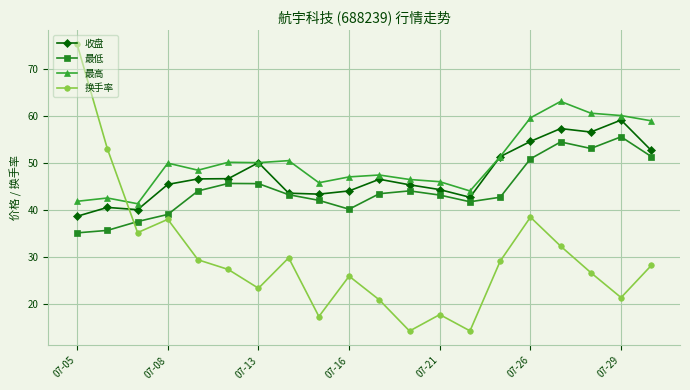

Which series ends up on top after the final intersection of 最高 and 换手率?

最高